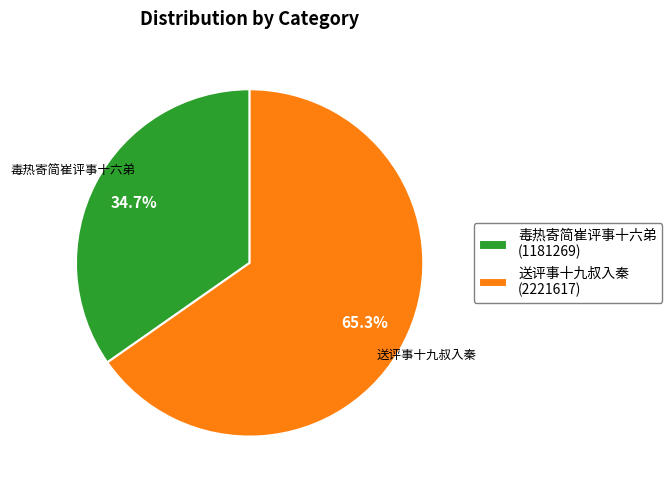

Is the sum of 送评事十九叔入秦 (2221617) and 毒热寄简崔评事十六弟 (1181269) greater than half?

Yes